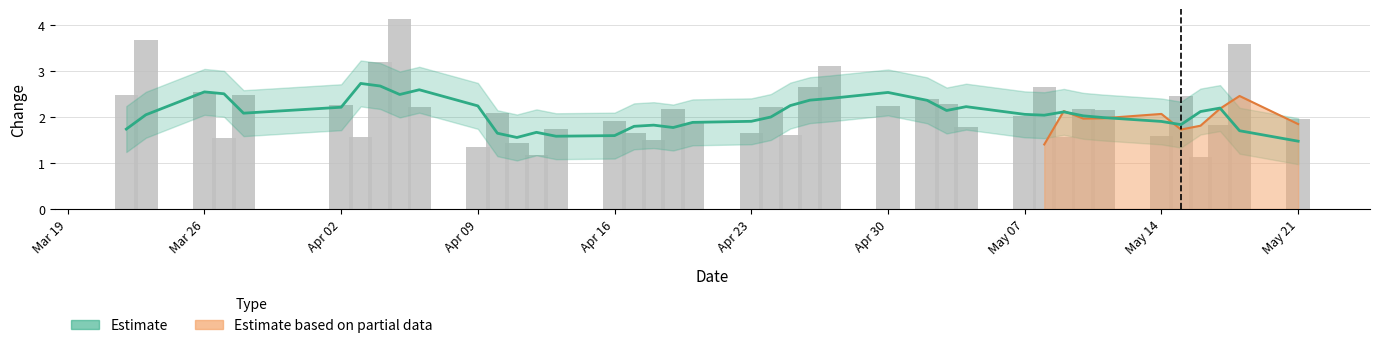

The Estimate series shows 3.2 at 16. True or false?

False